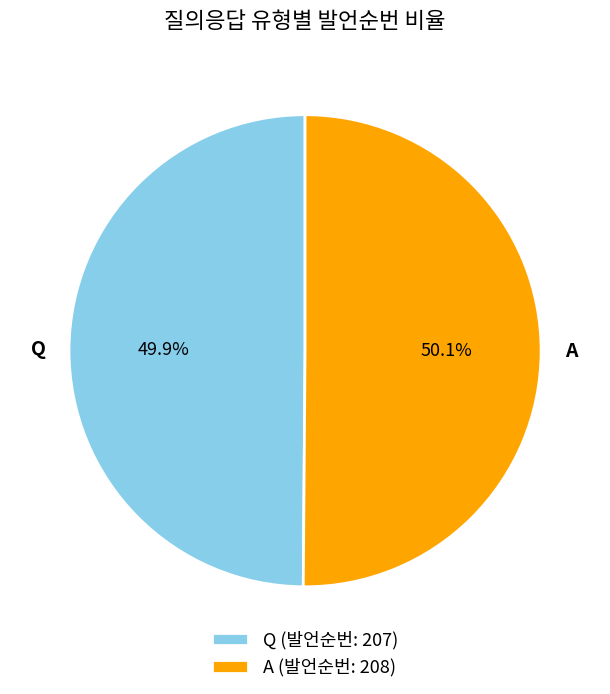

Approximately how many times larger is the value at Q compared to A?

1.0